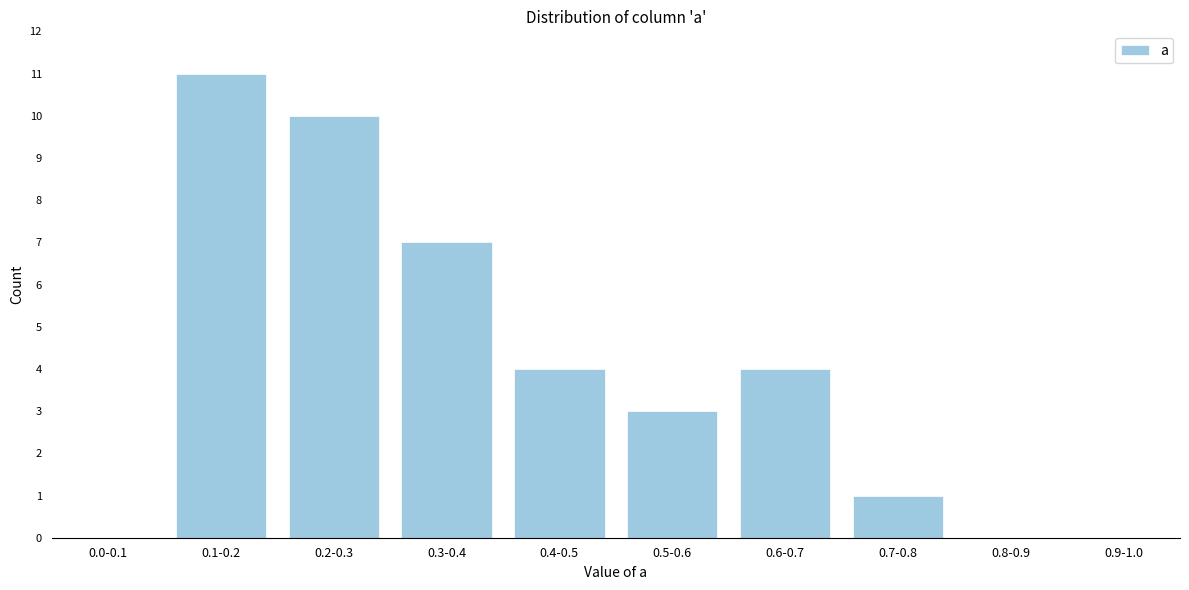

Reading left to right, what are all the values shown in this chart?

0.0-0.1=0	0.1-0.2=11	0.2-0.3=10	0.3-0.4=7	0.4-0.5=4	0.5-0.6=3	0.6-0.7=4	0.7-0.8=1	0.8-0.9=0	0.9-1.0=0